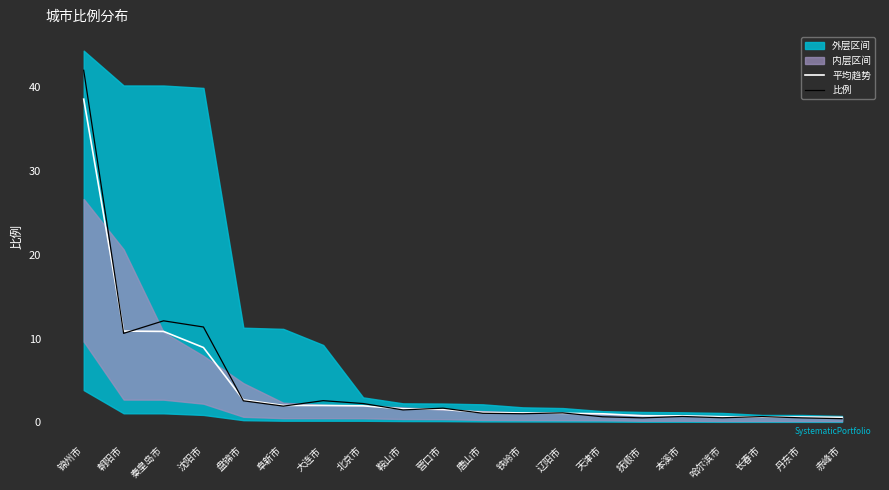

Between 铁岭市 and 赤峰市, which is larger?

铁岭市